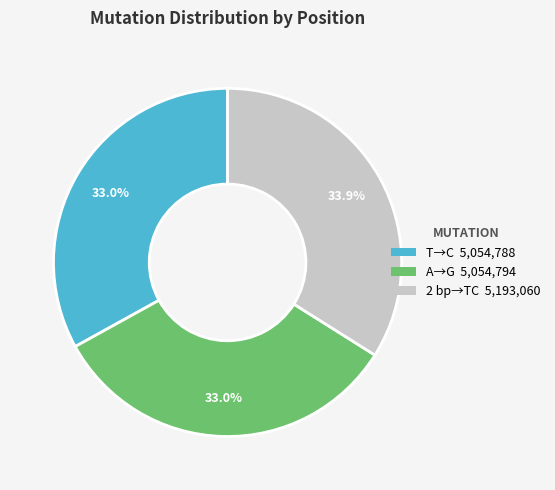

How many segments does this pie chart have?

3